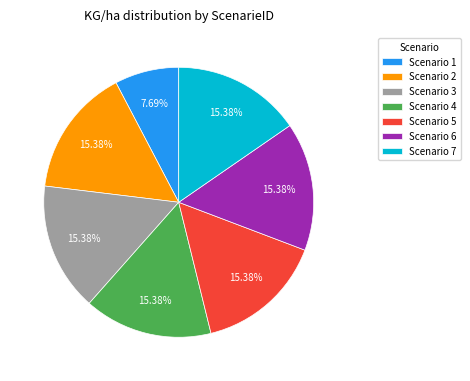

Which slice is the smallest?

Scenario 1